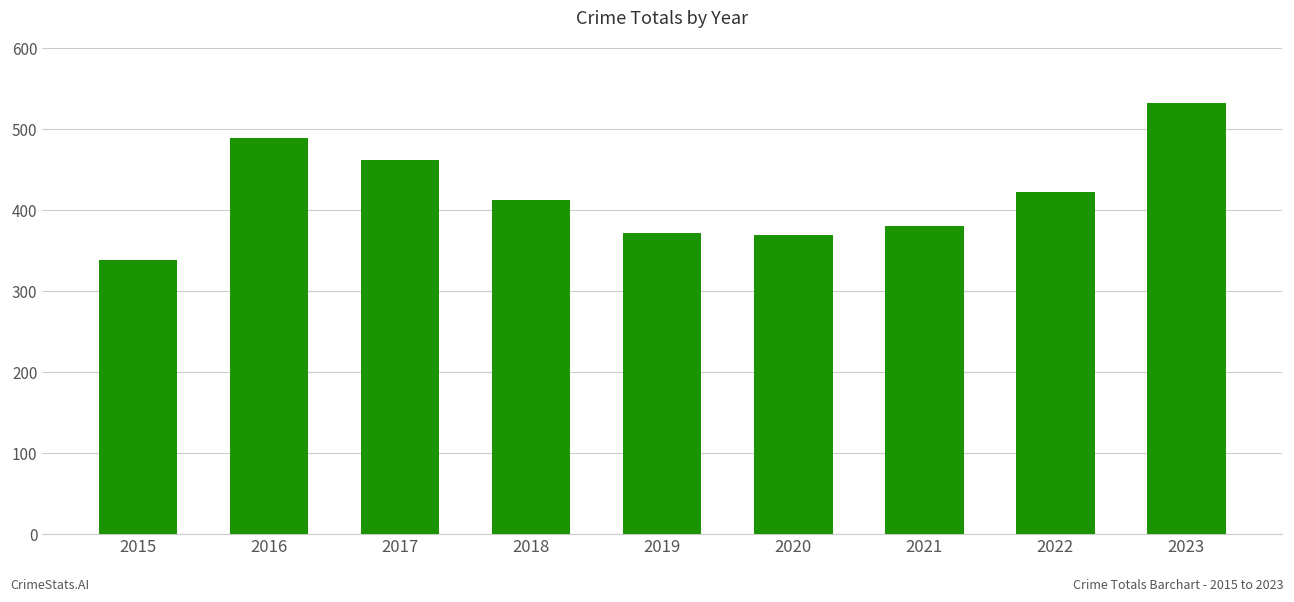

How many data points does each series have?

9